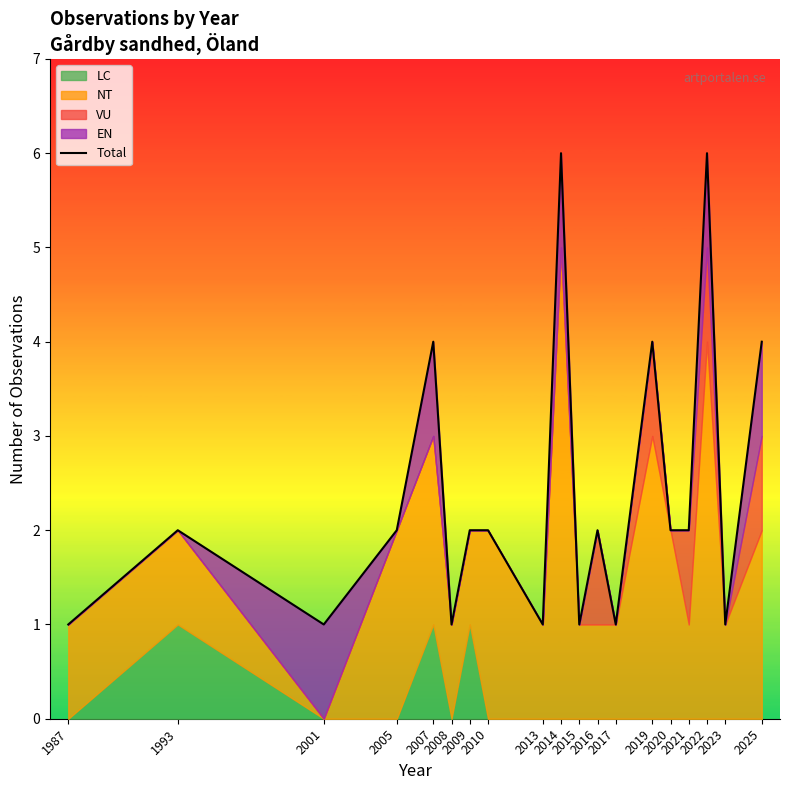

Reading left to right, transcribe all the data shown in this chart.

1987=1	1993=2	2001=1	2005=2	2007=4	2008=1	2009=2	2010=2	2013=1	2014=6	2015=1	2016=2	2017=1	2019=4	2020=2	2021=2	2022=6	2023=1	2025=4